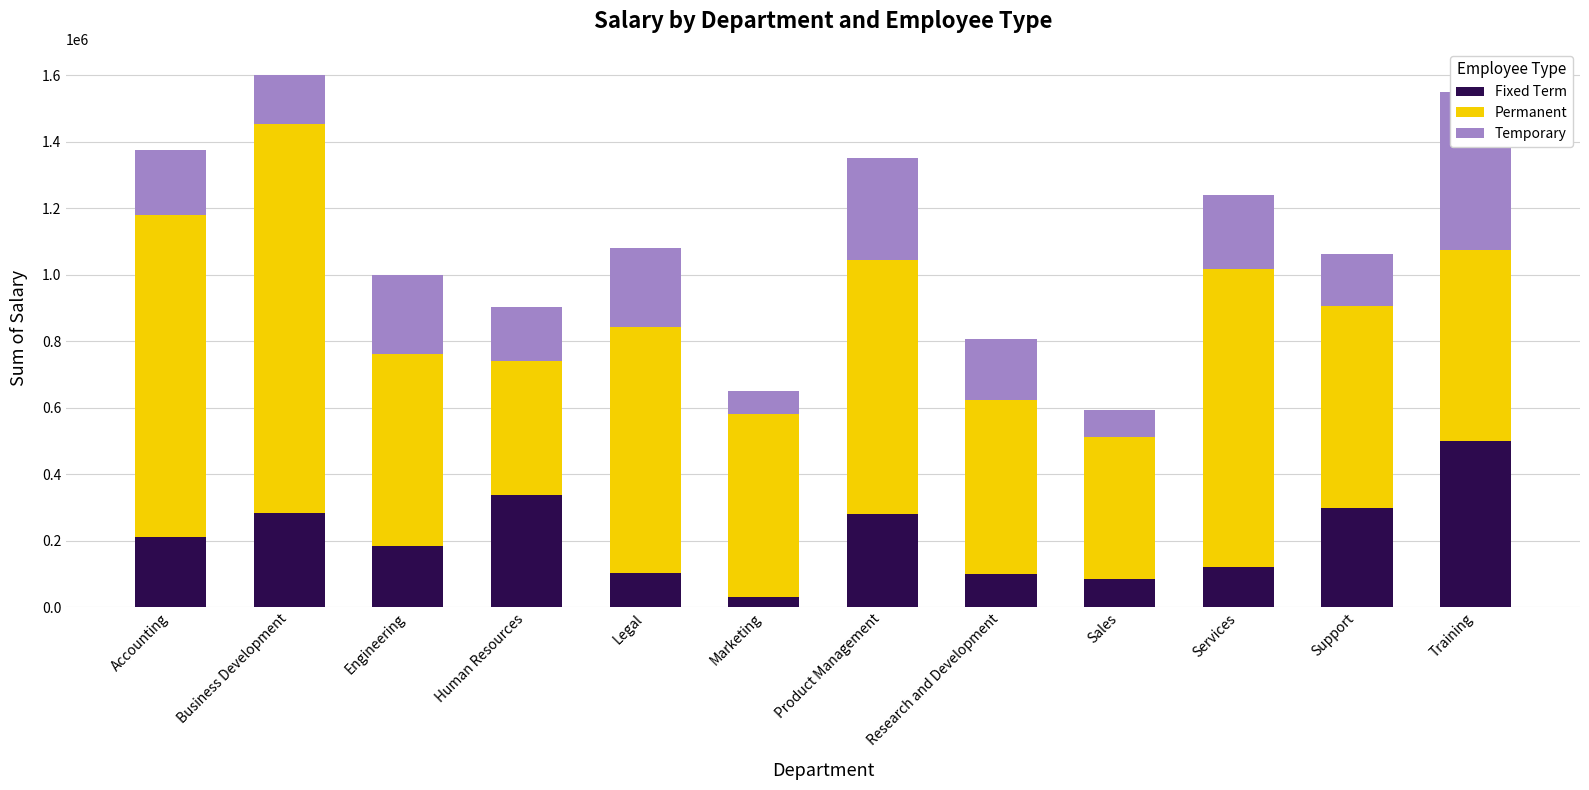

Which series has the widest spread of values?

Permanent